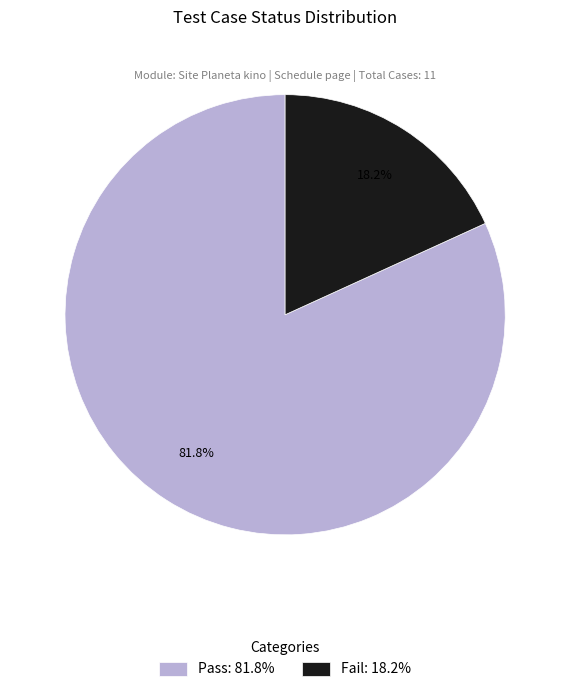

The Pass slice represents 71% of the pie. True or false?

False